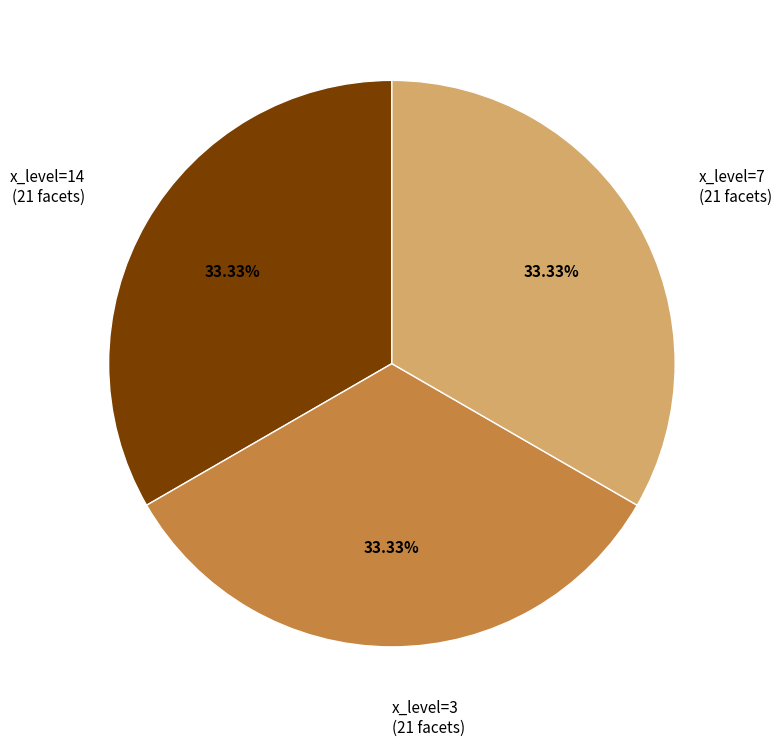

Is there any slice that represents more than half of the pie?

No